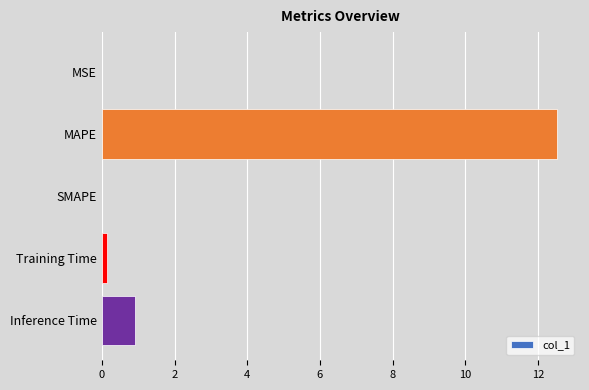

The chart shows a value of 0.0 at SMAPE. True or false?

True